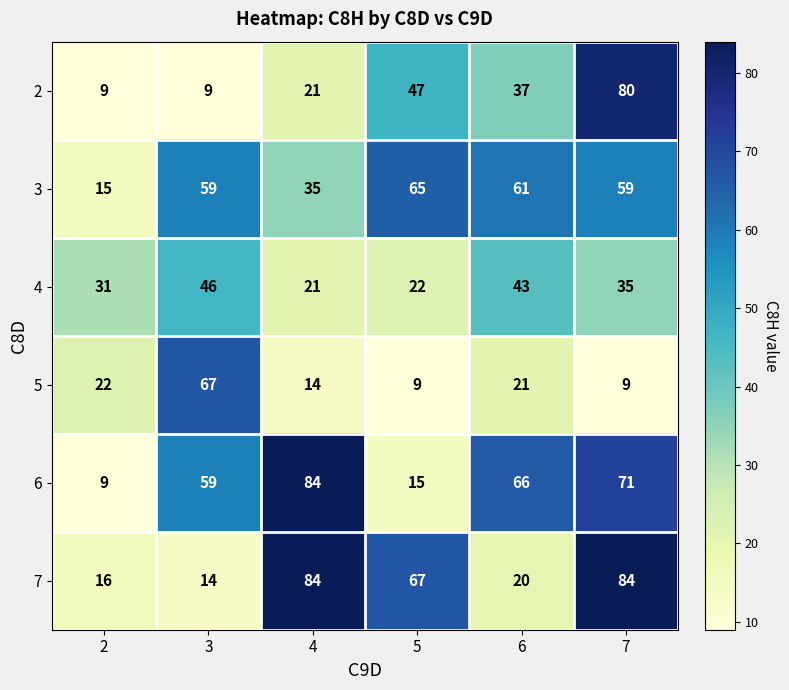

What value does the 4 series have at 2, to the nearest 5?

30